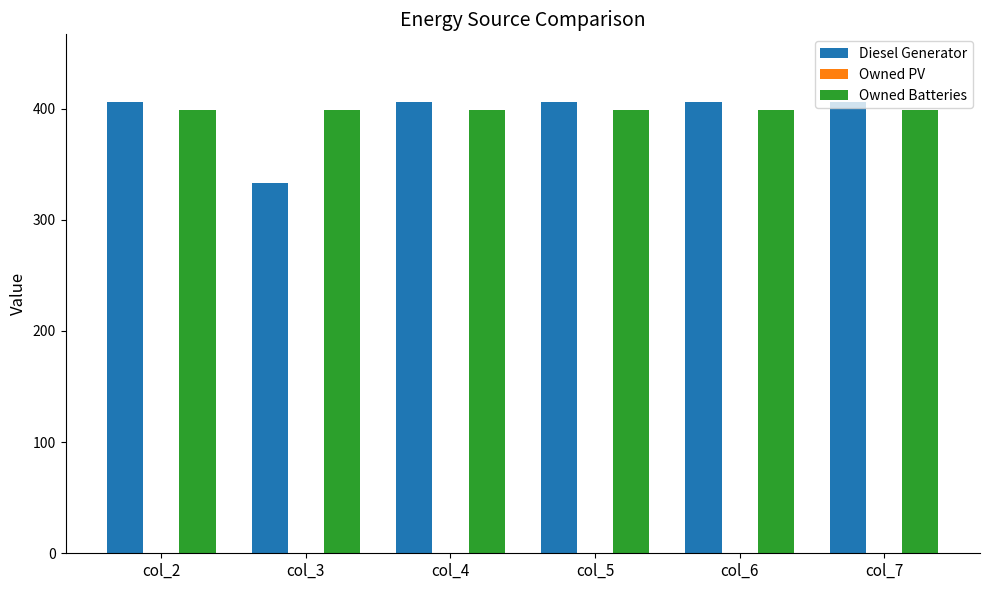

What is the sum of all Owned Batteries values?

2394.0